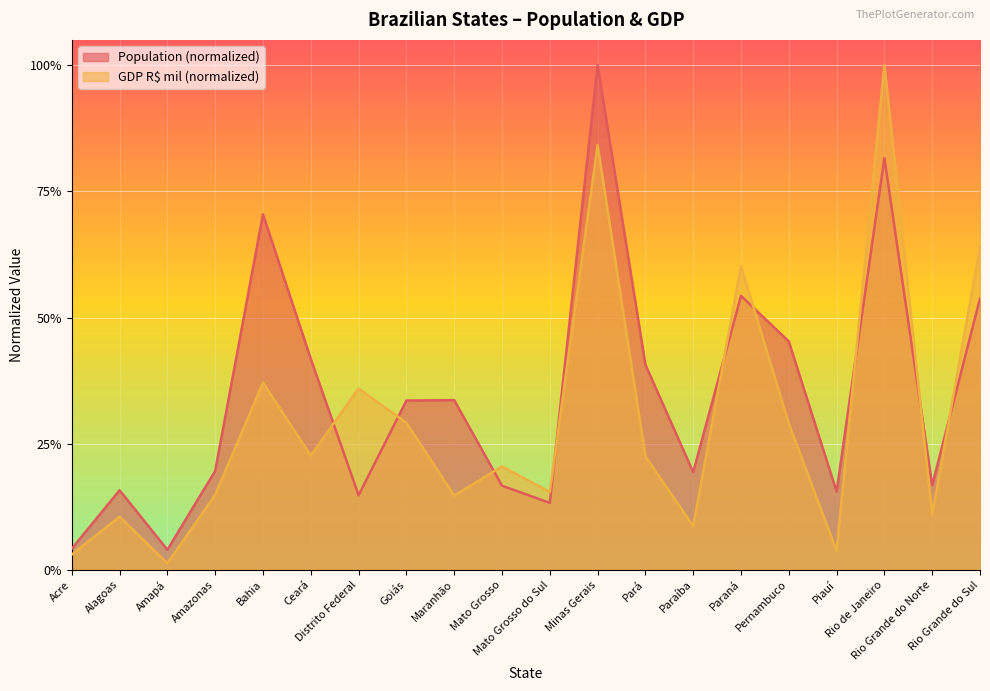

In GDP(R$-mil), how many points are lower than both neighbors (excluding endpoints)?

7